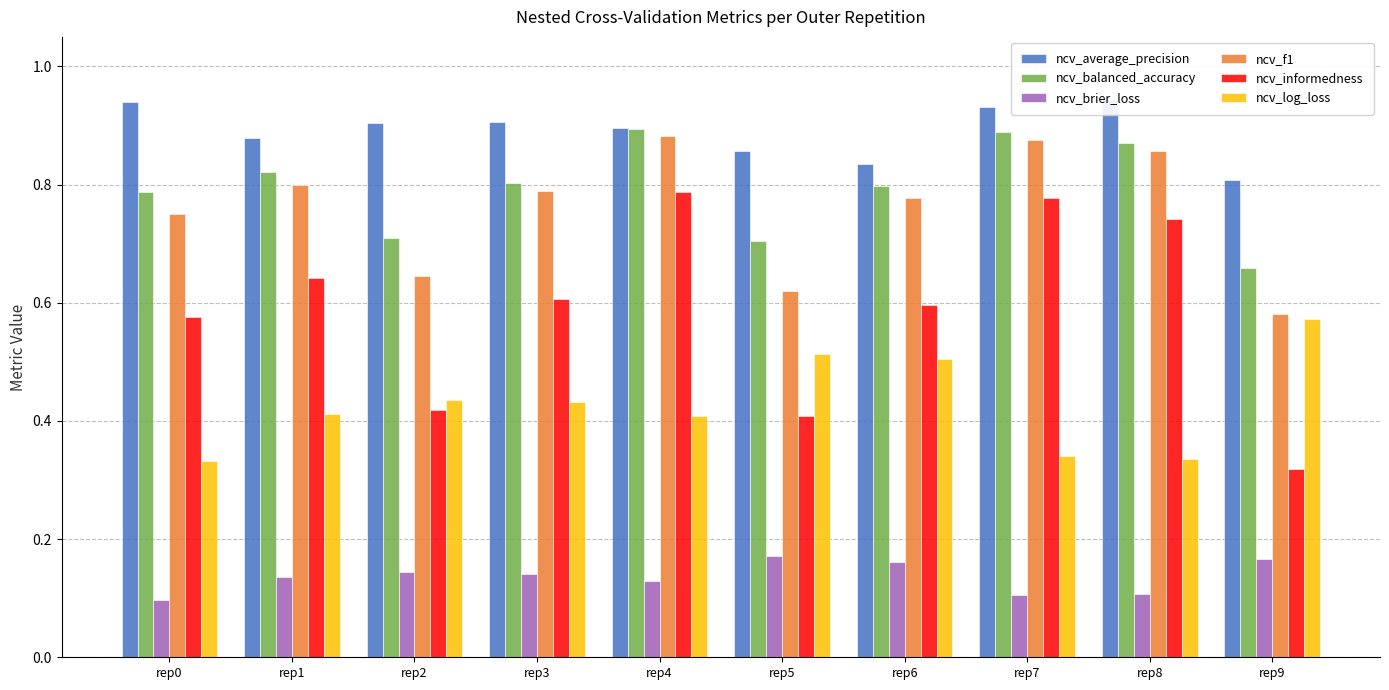

What is the spread (max minus min) of values at rep7?

0.8